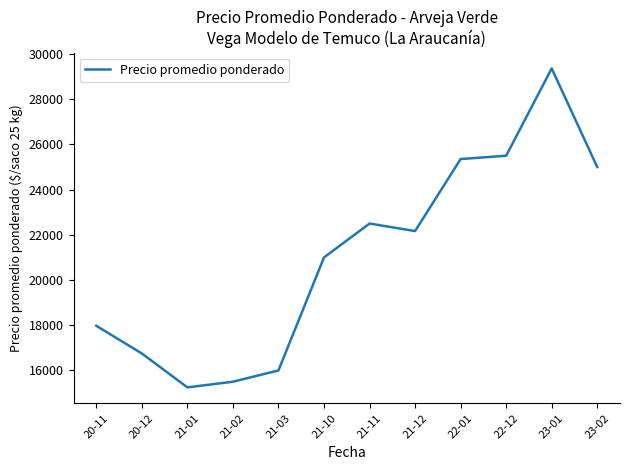

Is it true that the value at 23-01 is 11316.1?

False